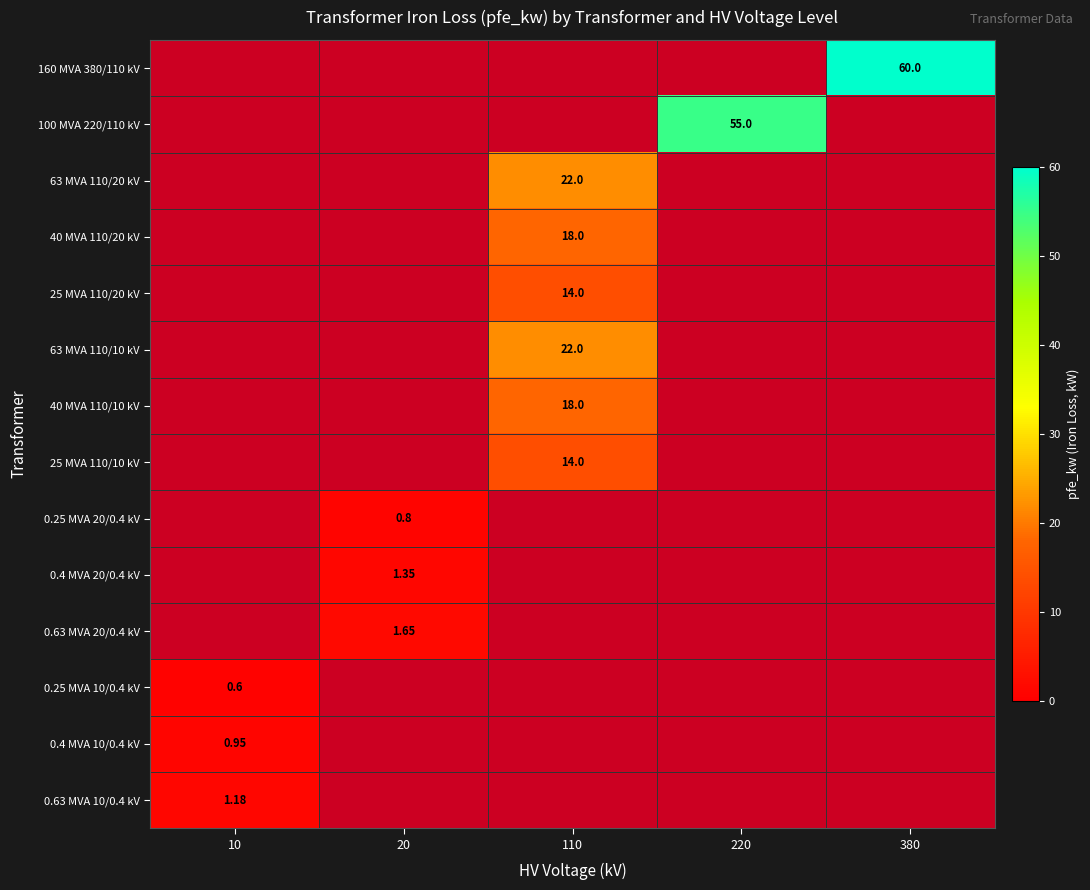

The 63 MVA 110/20 kV series shows 10.6 at 380. True or false?

False